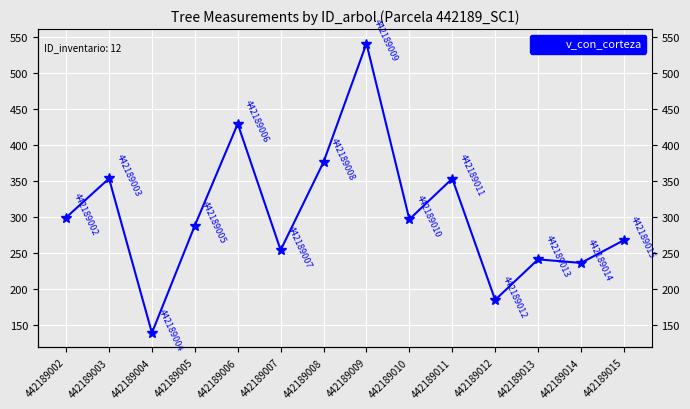

Between 442189007 and 442189008, which is larger?

442189008